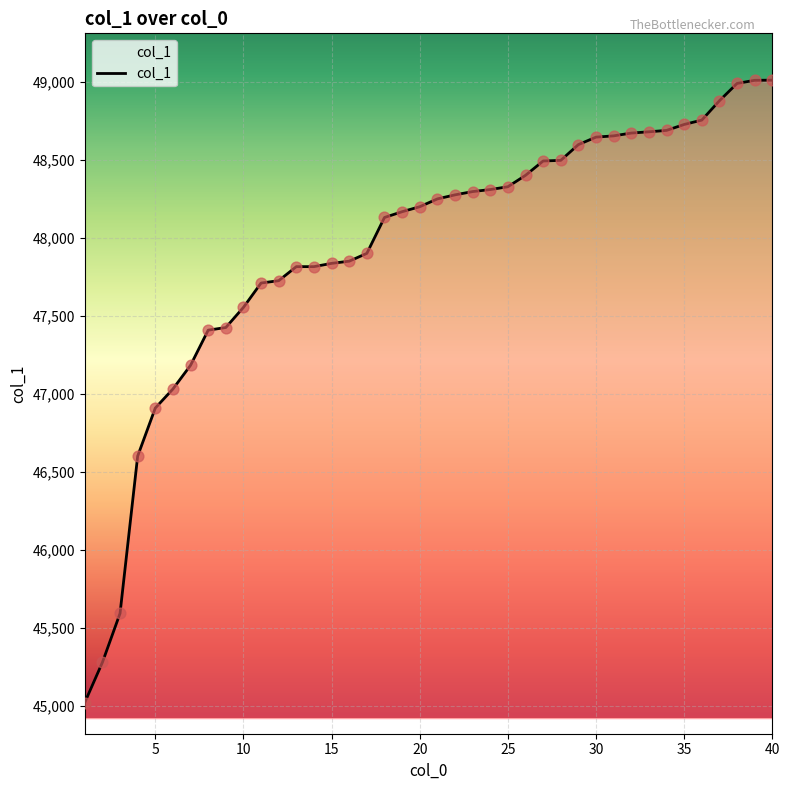

What is the smallest value displayed?

45023